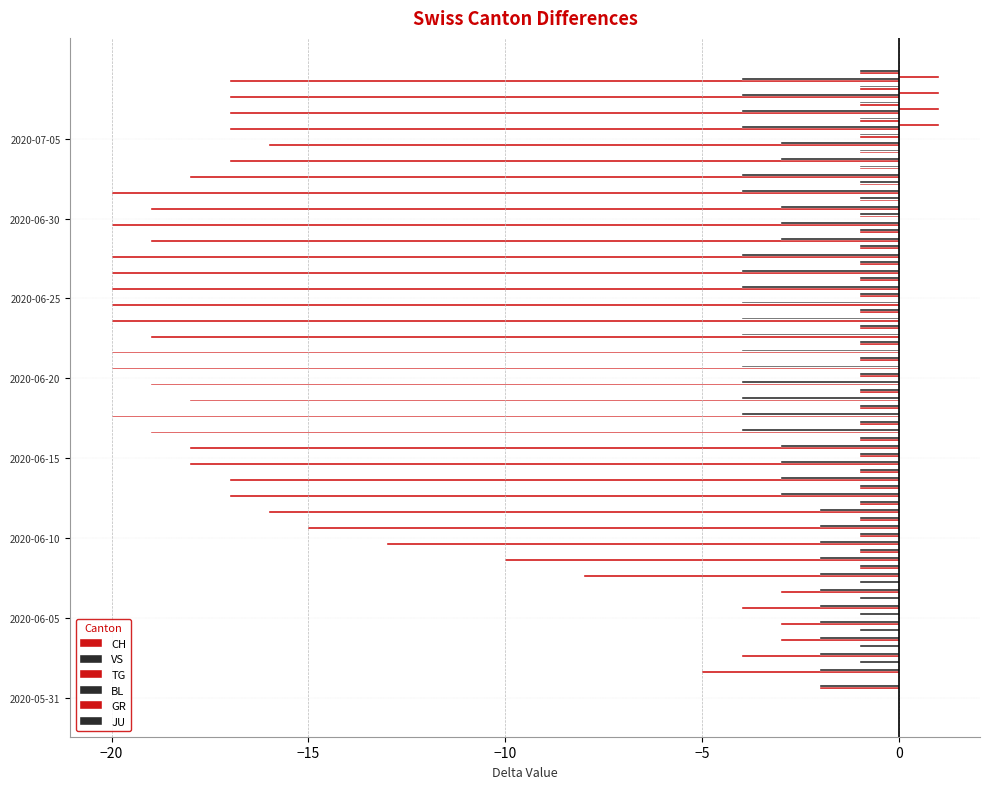

Is the value of JU at 2020-07-05 greater than the value of TG at 2020-06-20?

No